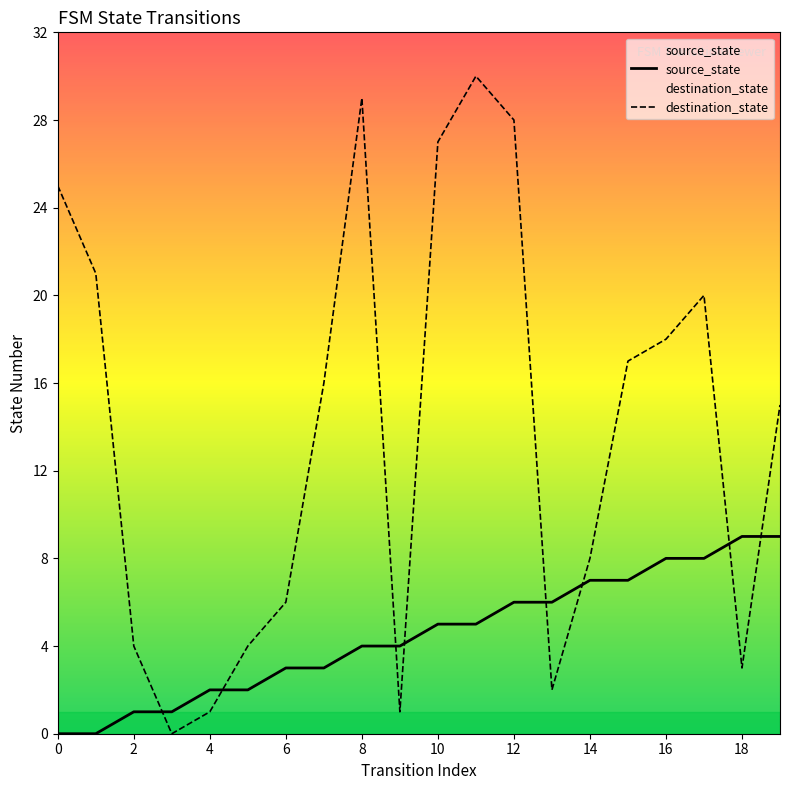

What value does the destination_state series have at 2?

4